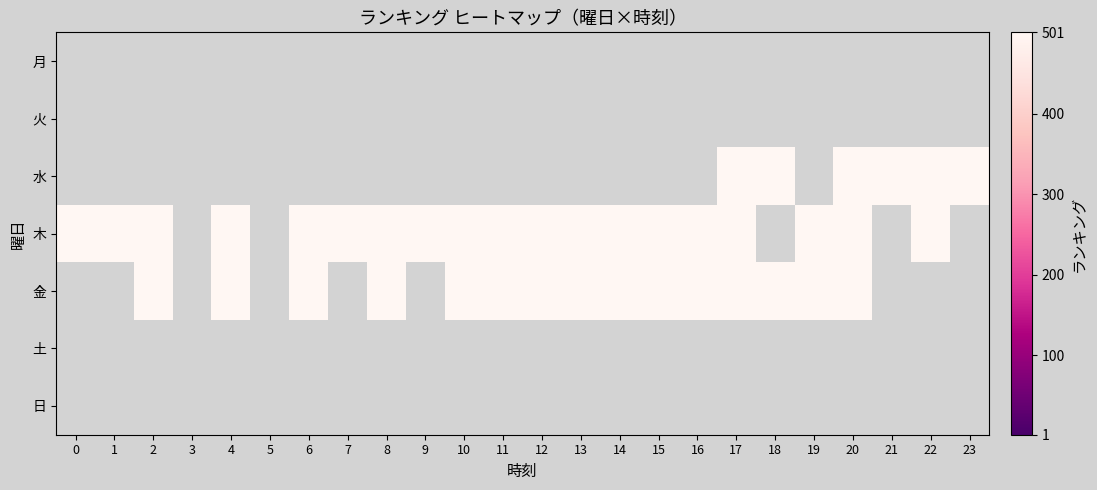

Which label corresponds to the largest value in the chart?

17